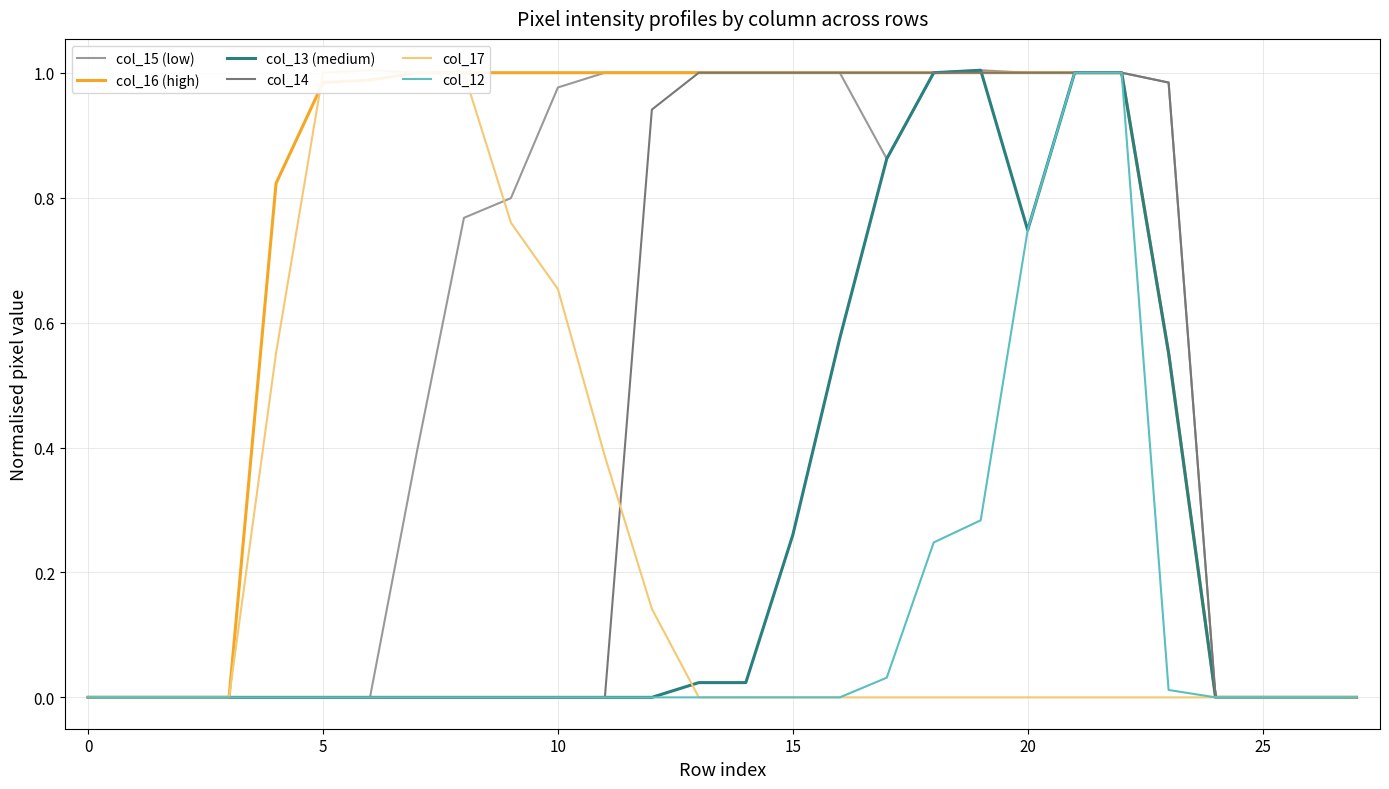

What is the difference between the maximum and second lowest values in the col_14 series?

1.0